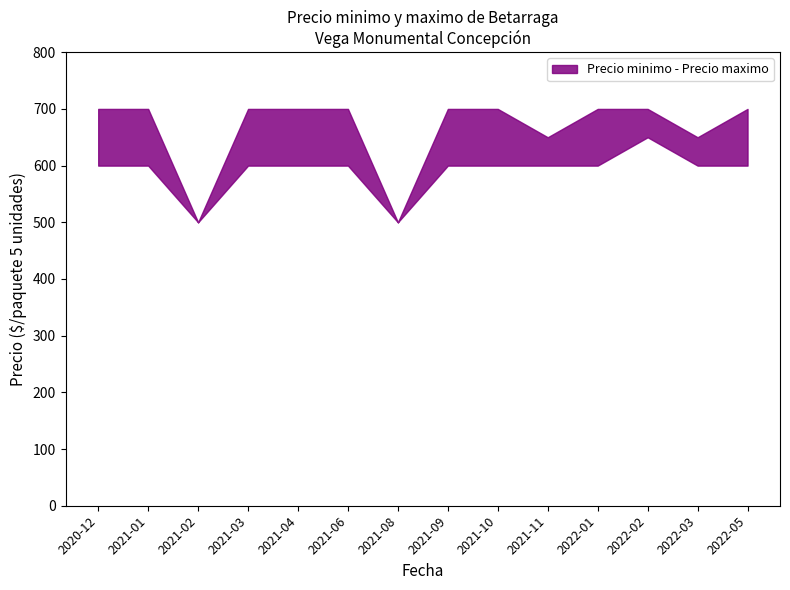

Between 2021-02 and 2021-06, which series saw the biggest shift?

Precio minimo